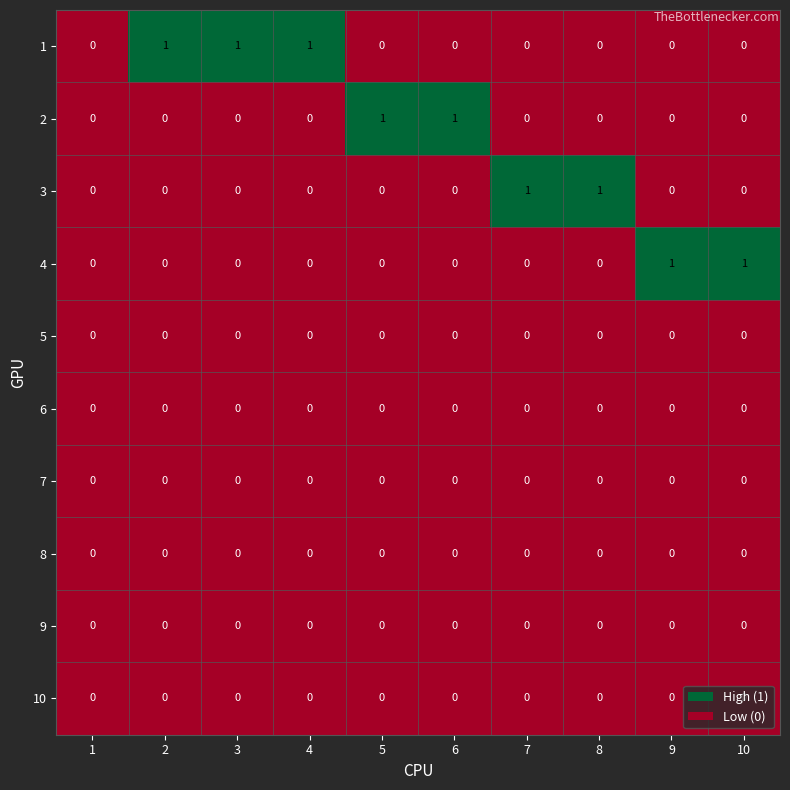

Is it true that 9 equals 0 at 6?

True